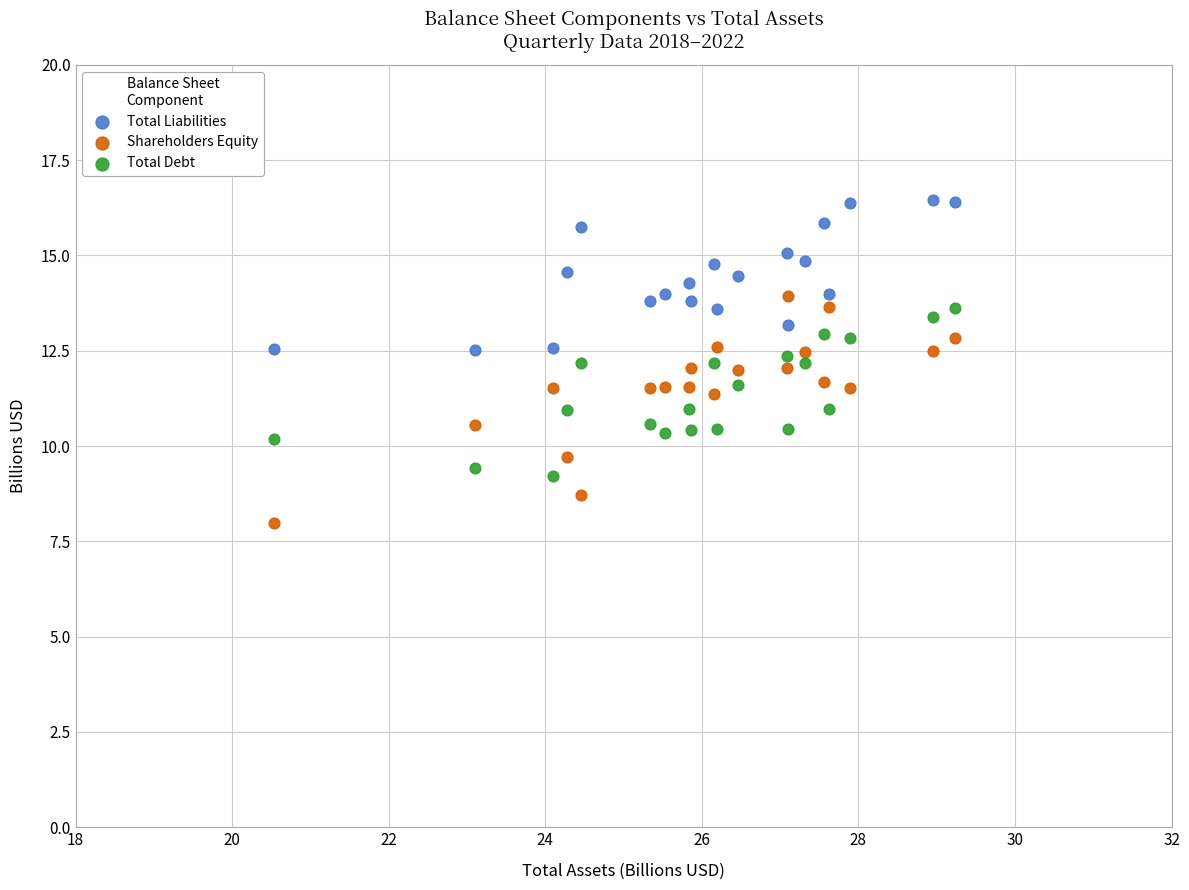

Which series has the largest Y range (max minus min)?

Shareholders Equity